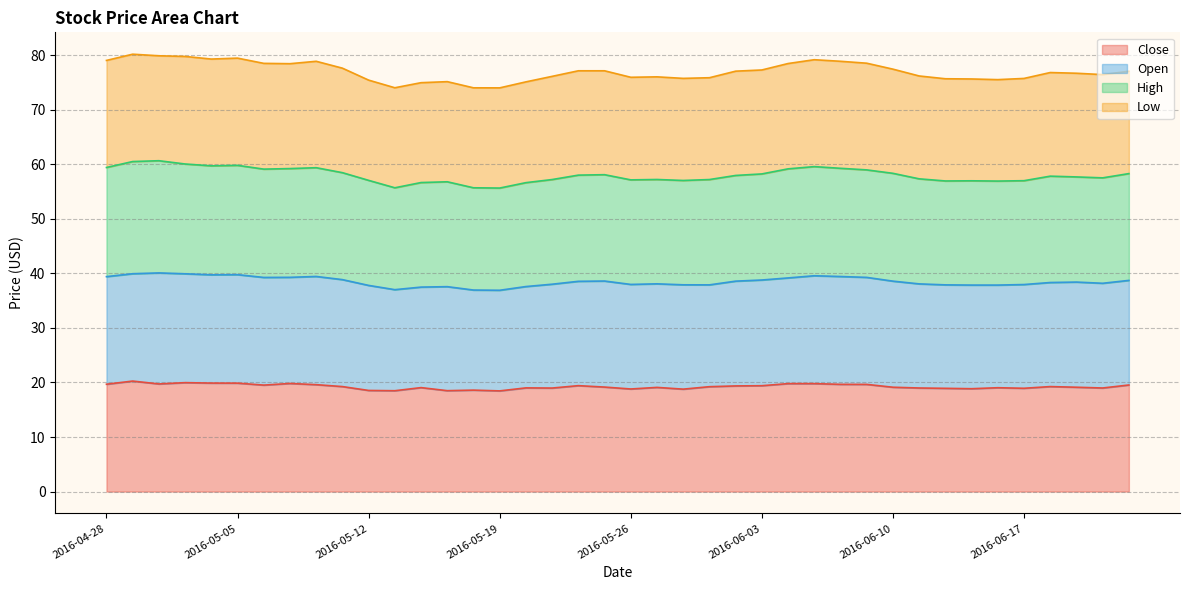

How many data points does each series have?

40